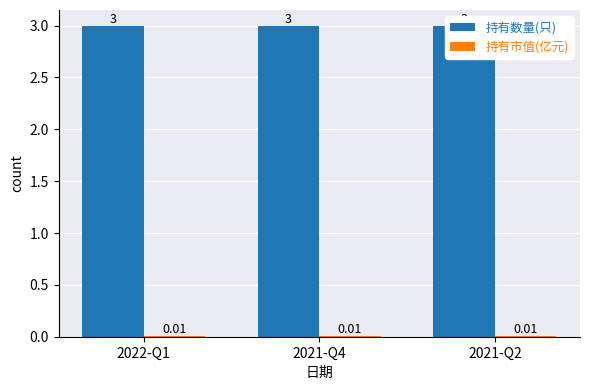

Which has a higher value, 2021-Q4 or 2021-Q2?

2021-Q4